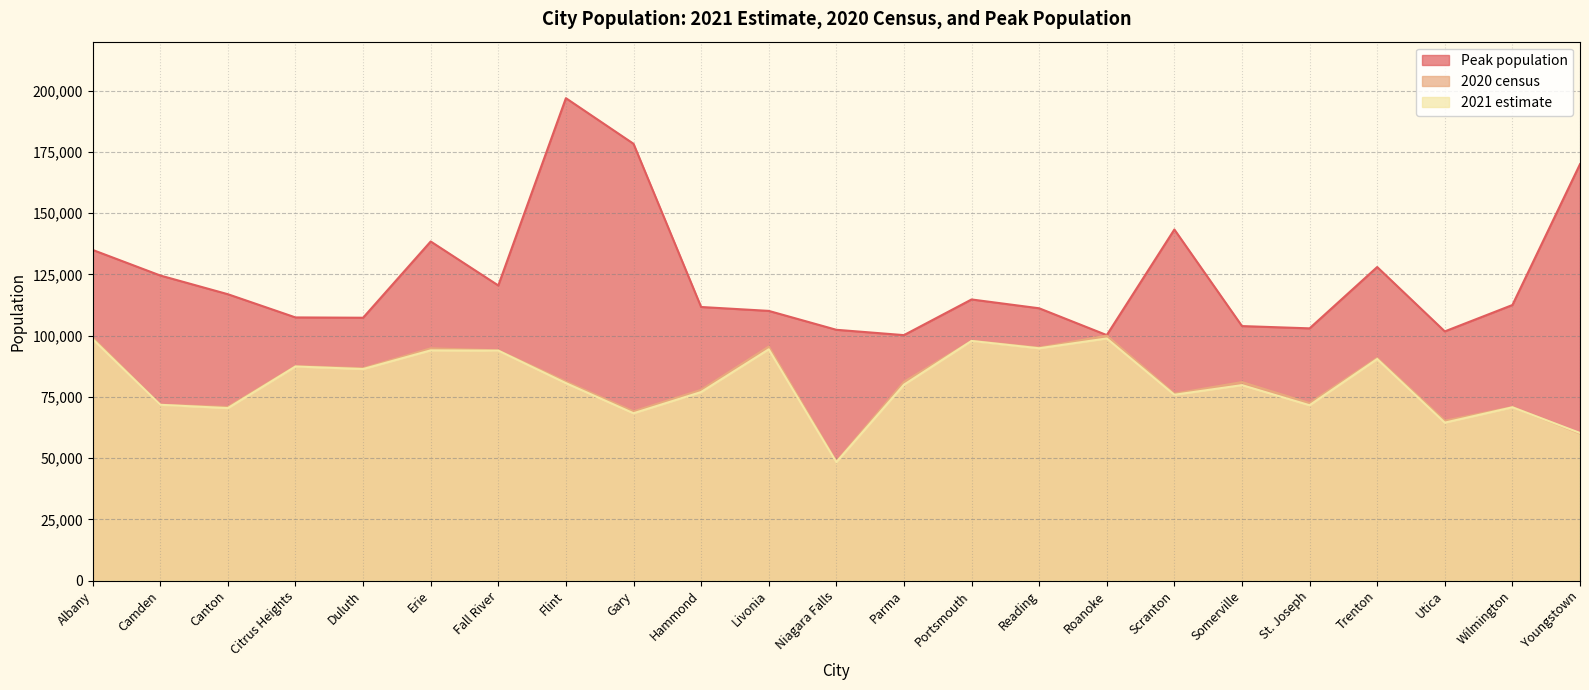

Which series changed the most between Camden and Scranton?

Peak population